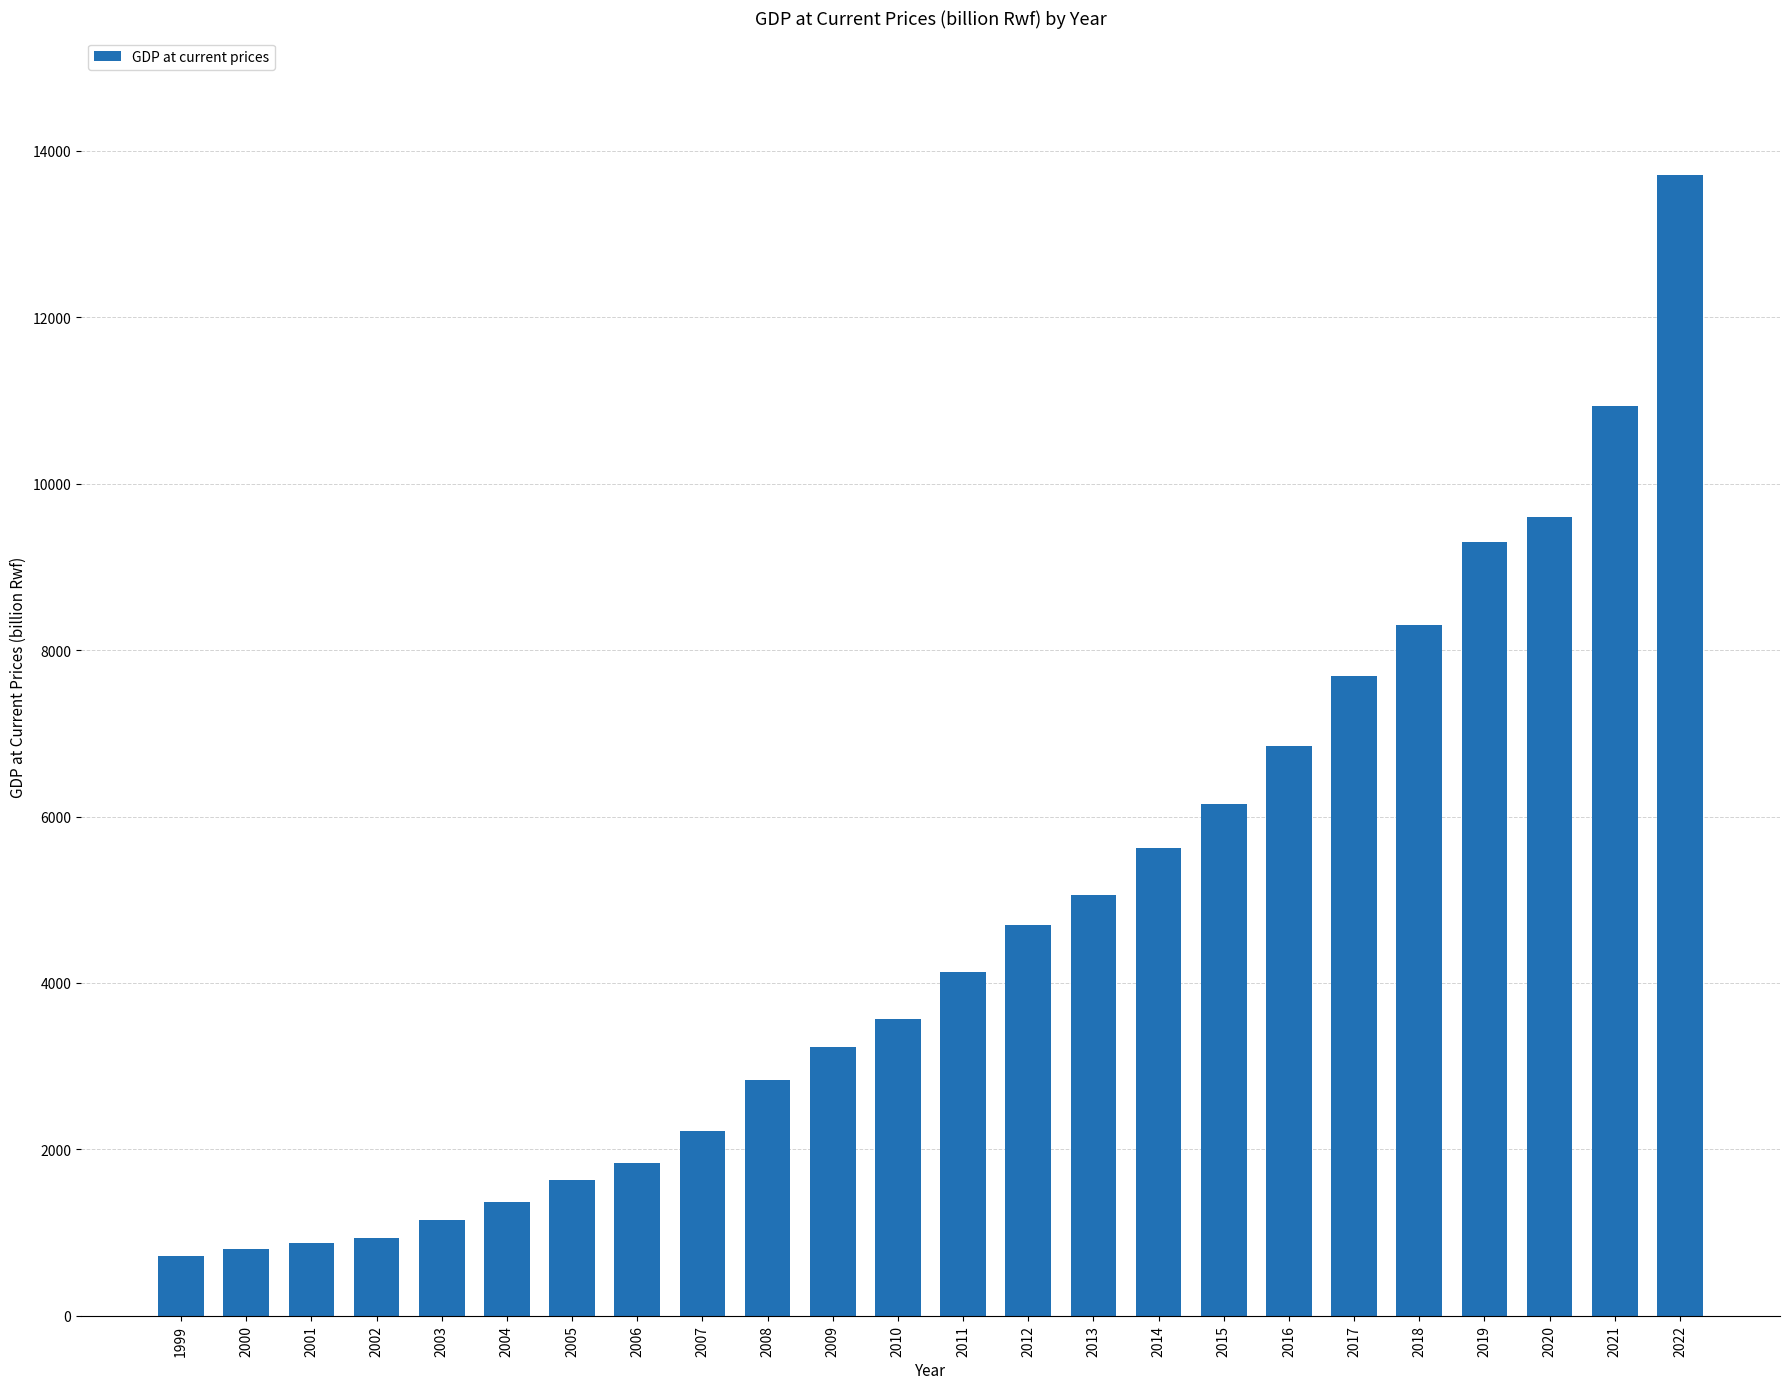

Reading right to left, transcribe all the data shown in this chart.

2022=13716	2021=10930	2020=9596	2019=9305	2018=8298	2017=7694	2016=6845	2015=6150	2014=5623	2013=5057	2012=4702	2011=4133	2010=3571	2009=3225	2008=2833	2007=2226	2006=1832	2005=1637	2004=1372	2003=1150	2002=935	2001=871	2000=806	1999=720